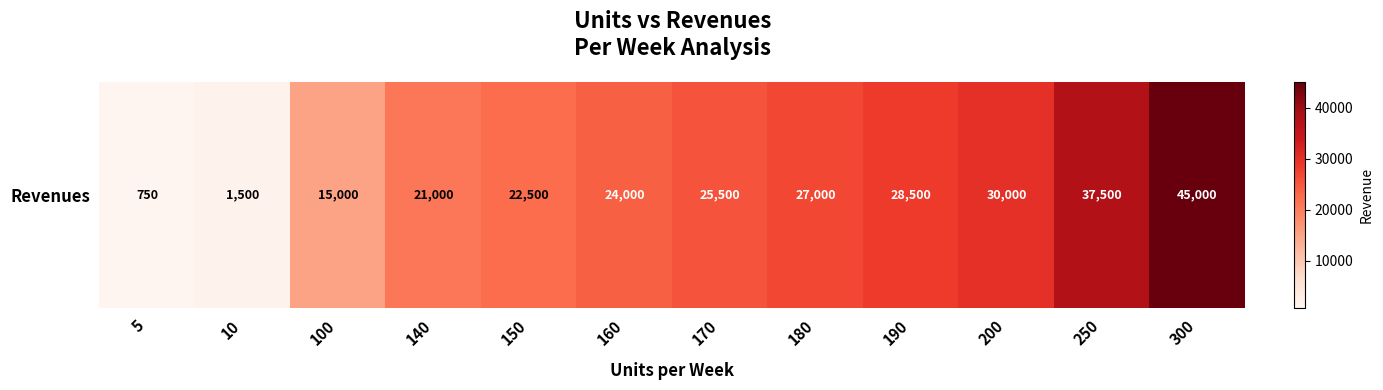

List the labels in order of value, smallest first.

5, 10, 100, 140, 150, 160, 170, 180, 190, 200, 250, 300